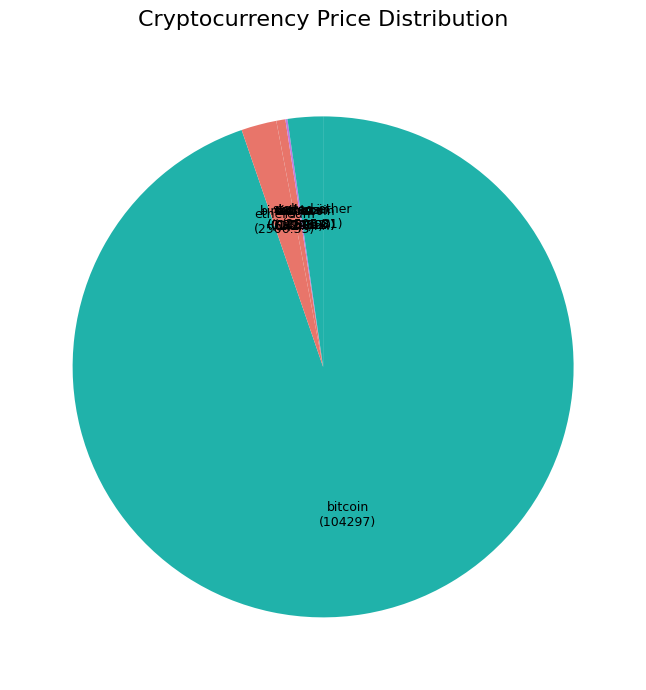

Which slice represents more than half of the pie?

bitcoin